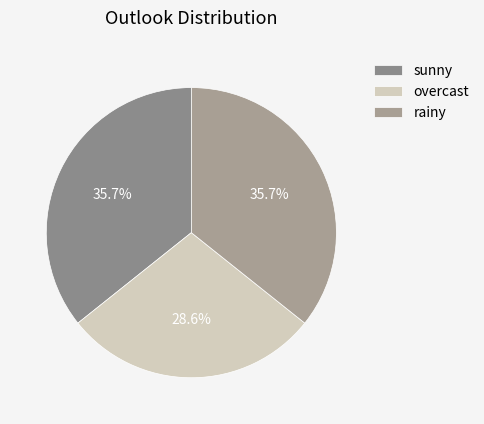

Does any single category account for the majority?

No